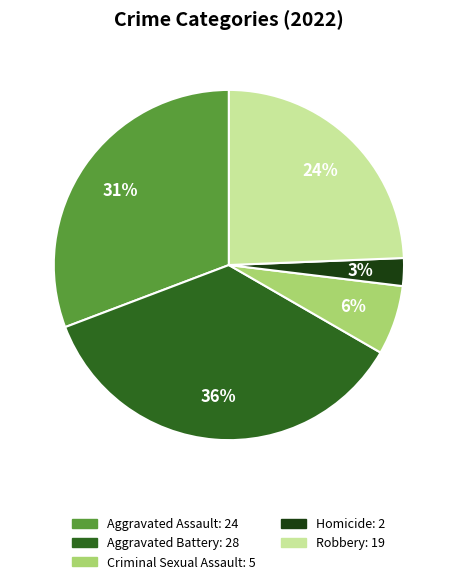

What is the smallest slice in the pie chart?

Homicide